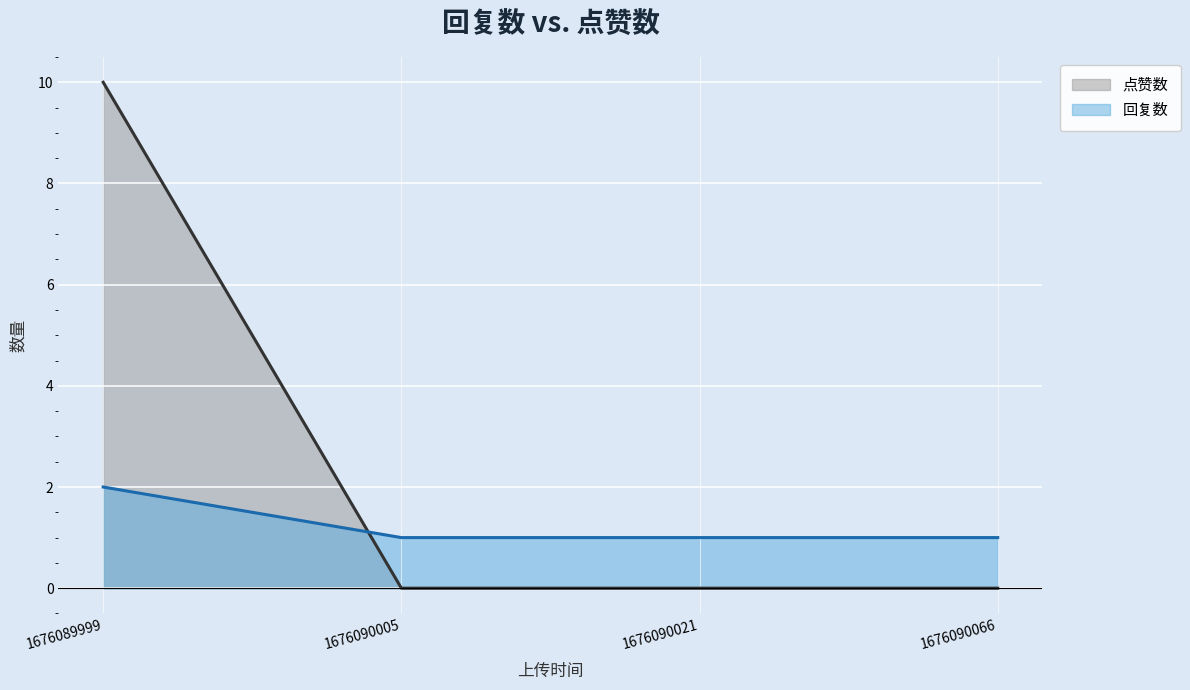

Is the value of 回复数 at 1676090021 greater than the value of 点赞数 at 1676090005?

Yes